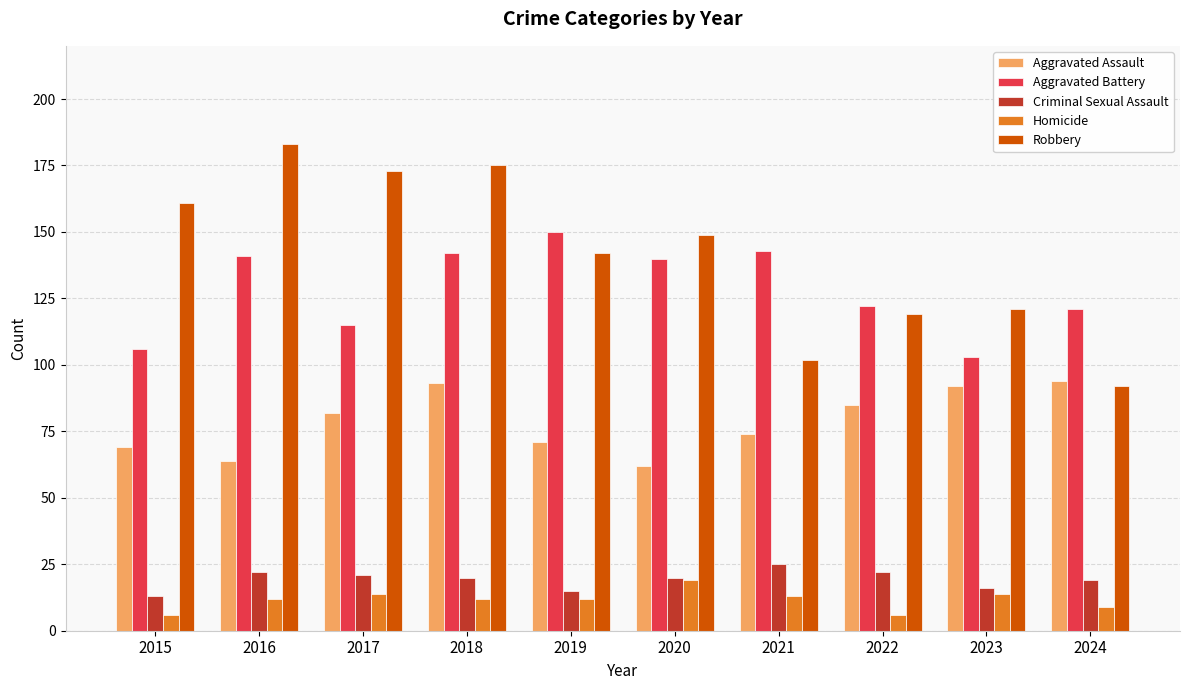

Reading left to right, extract all data points from this chart.

Aggravated Assault: 69	64	82	93	71	62	74	85	92	94
Aggravated Battery: 106	141	115	142	150	140	143	122	103	121
Criminal Sexual Assault: 13	22	21	20	15	20	25	22	16	19
Homicide: 6	12	14	12	12	19	13	6	14	9
Robbery: 161	183	173	175	142	149	102	119	121	92